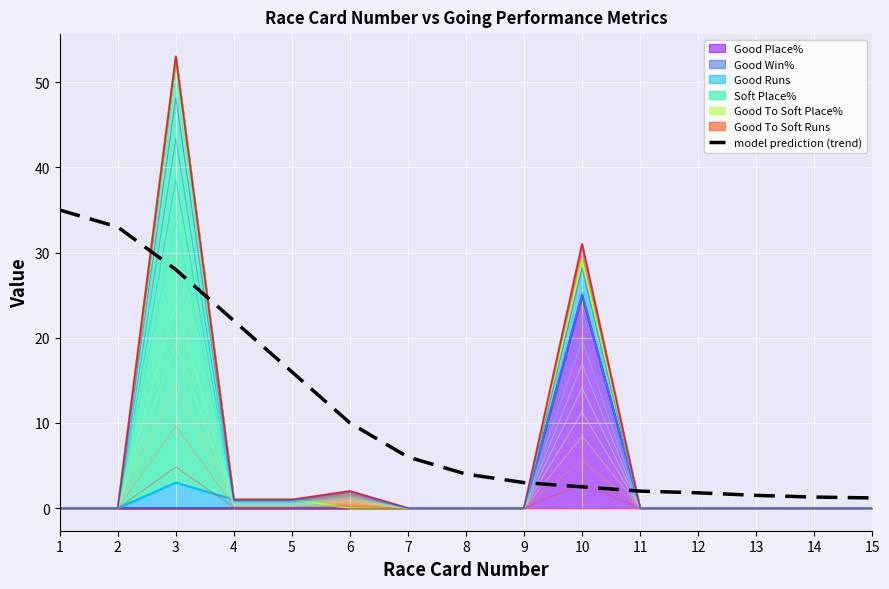

True or false: the data has more than 0 interior local peaks.

False